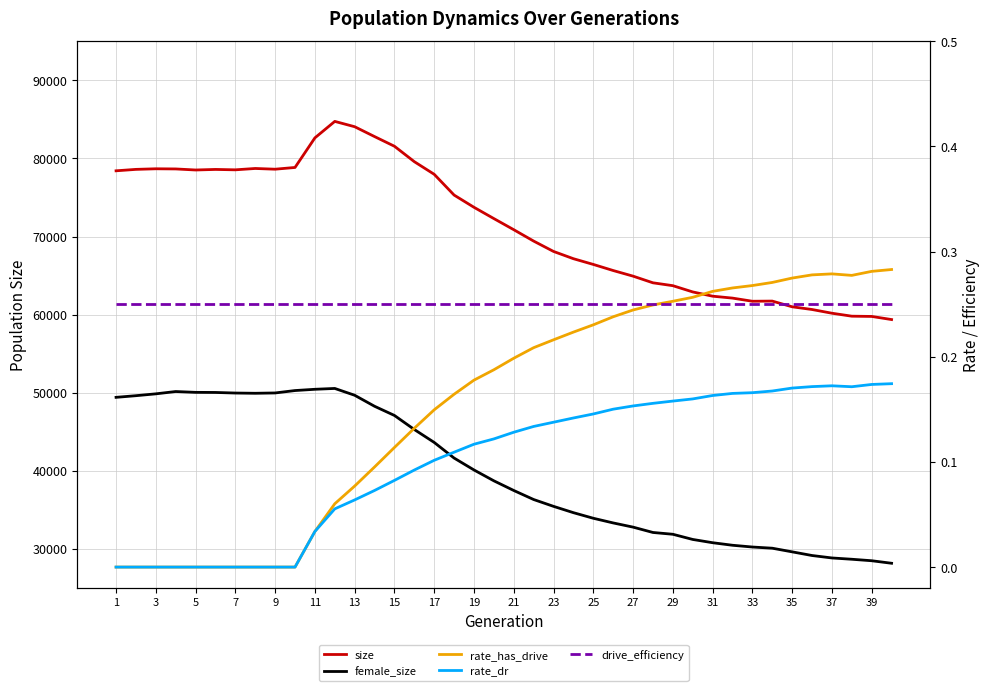

Read the rate_has_drive value at 25.

0.2